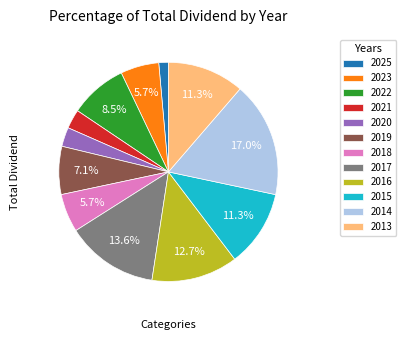

What percentage is the 2013 slice, to the nearest percent?

11%